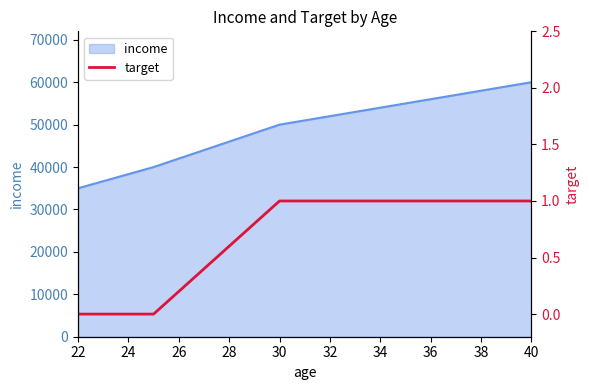

What is the minimum value for income?

35000